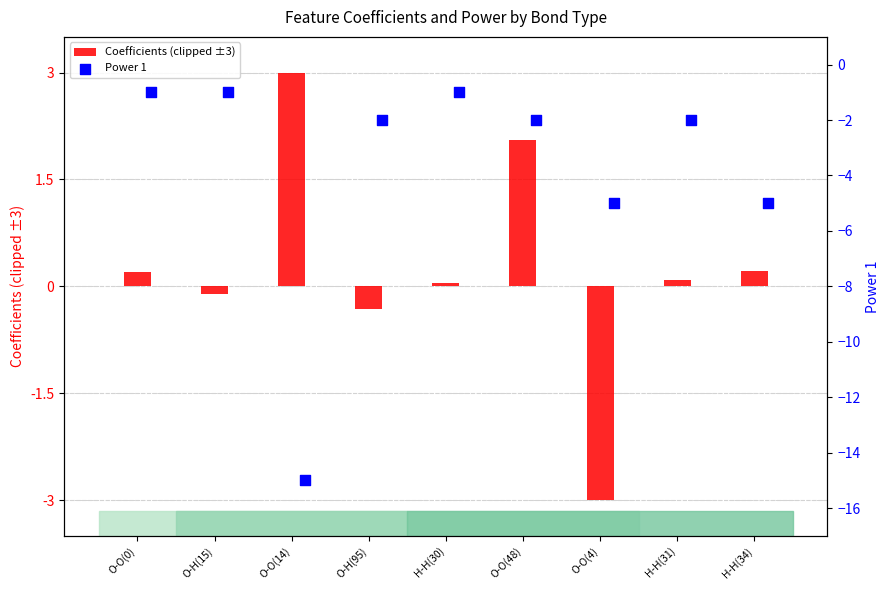

At how many categories does at least one series exceed -7?

9